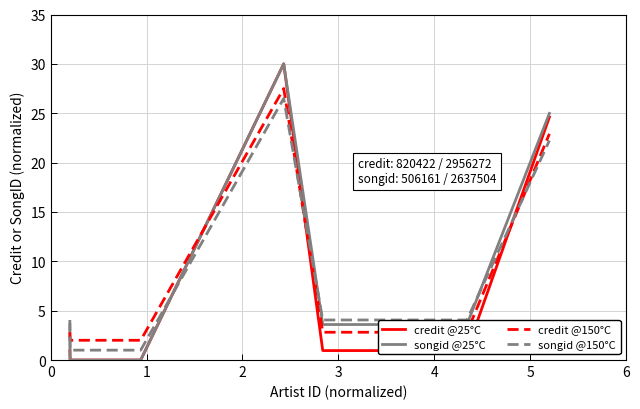

What are all the series names shown in the legend?

credit @25°C, songid @25°C, credit @150°C, songid @150°C